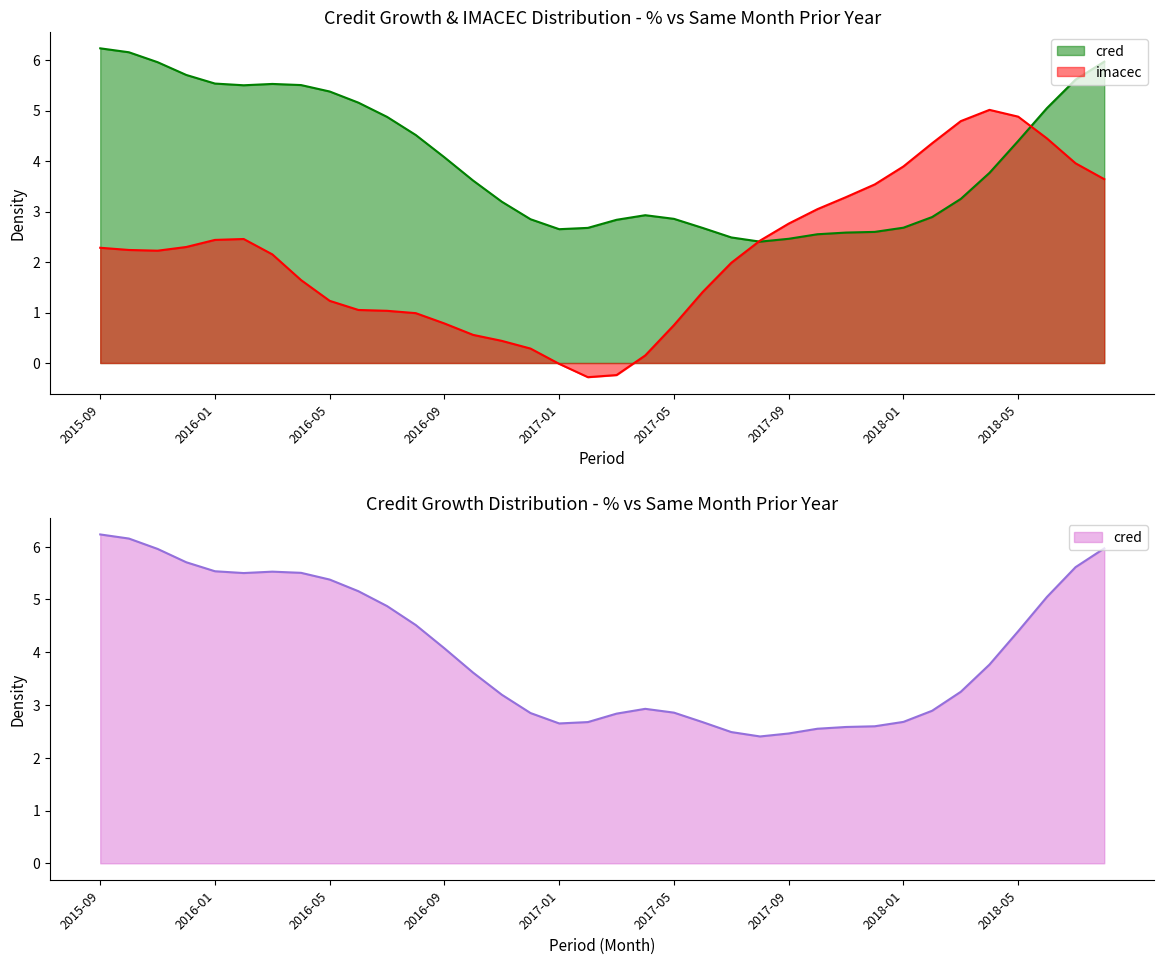

What is the sum of all values?

145.1